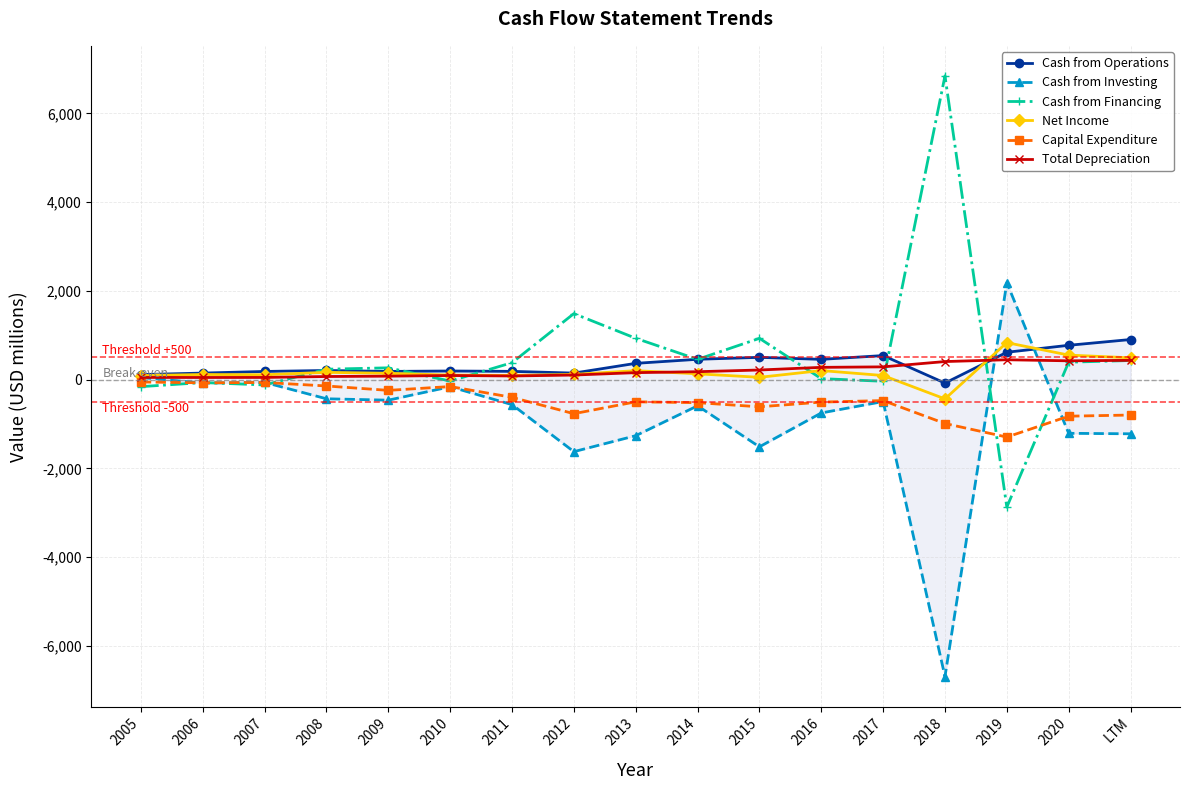

Where is Net Income nearest to the value 198?

2013